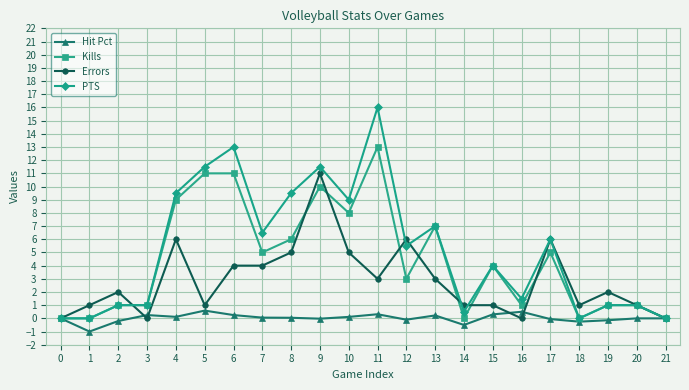

True or false: PTS has a value of 6.2 at 15.

False